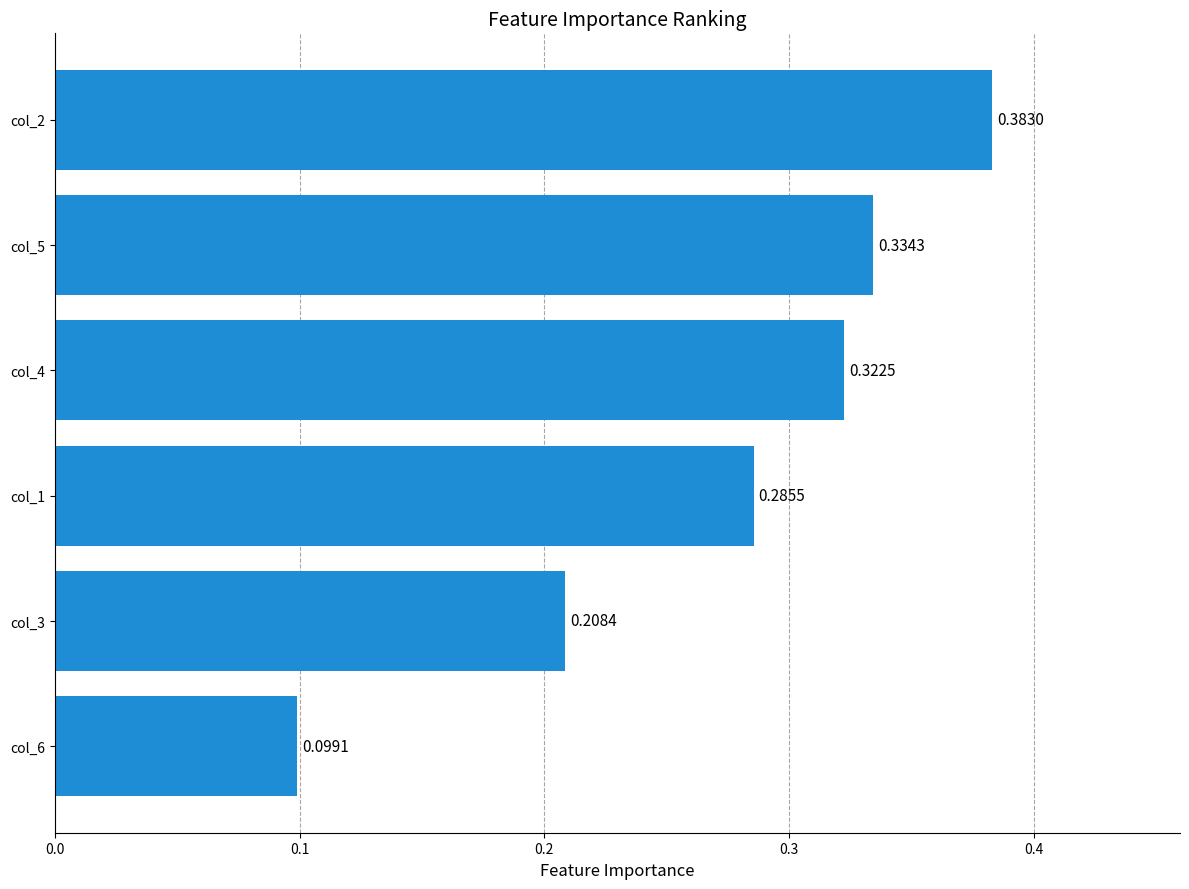

What is the sum of the values at col_3 and col_1?

0.5